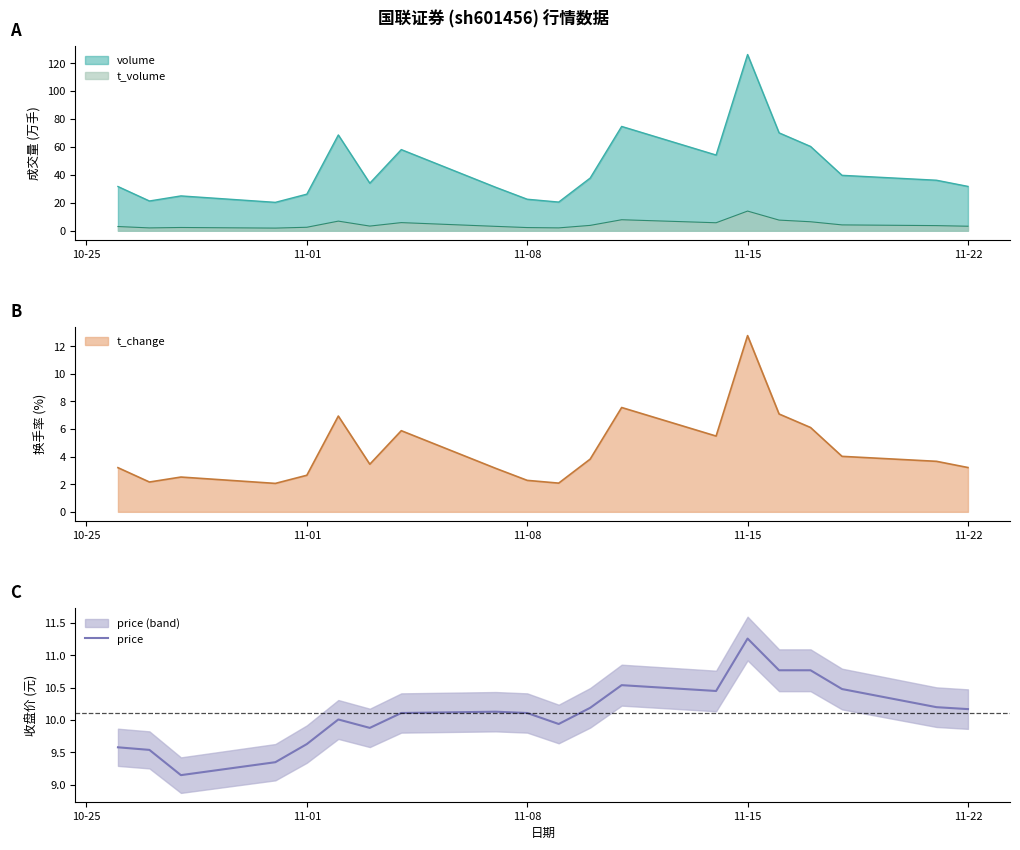

At which label does price reach its peak?

11-15